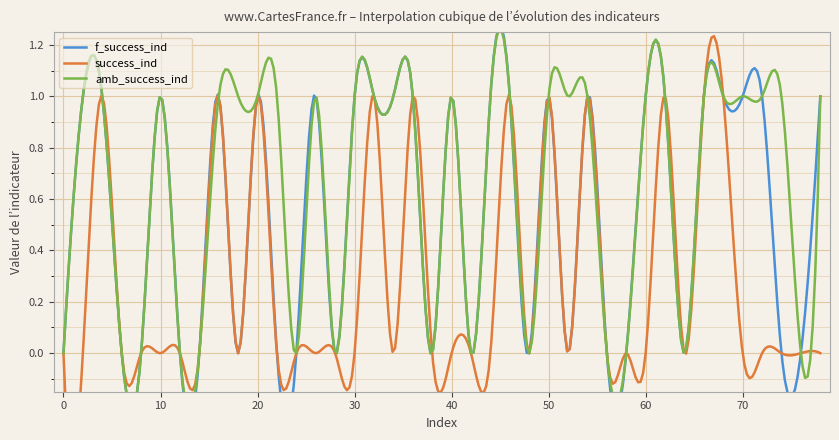

What is the sum of the f_success_ind values at 10 and 76?

1